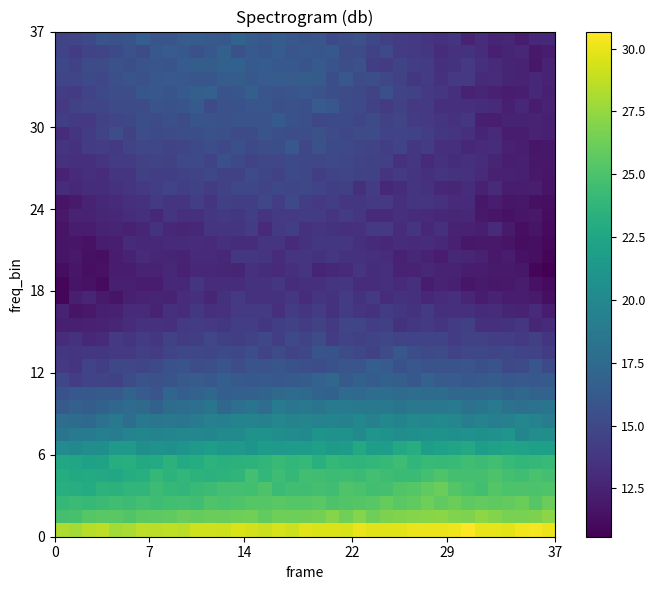

What is the smallest value displayed?

10.6